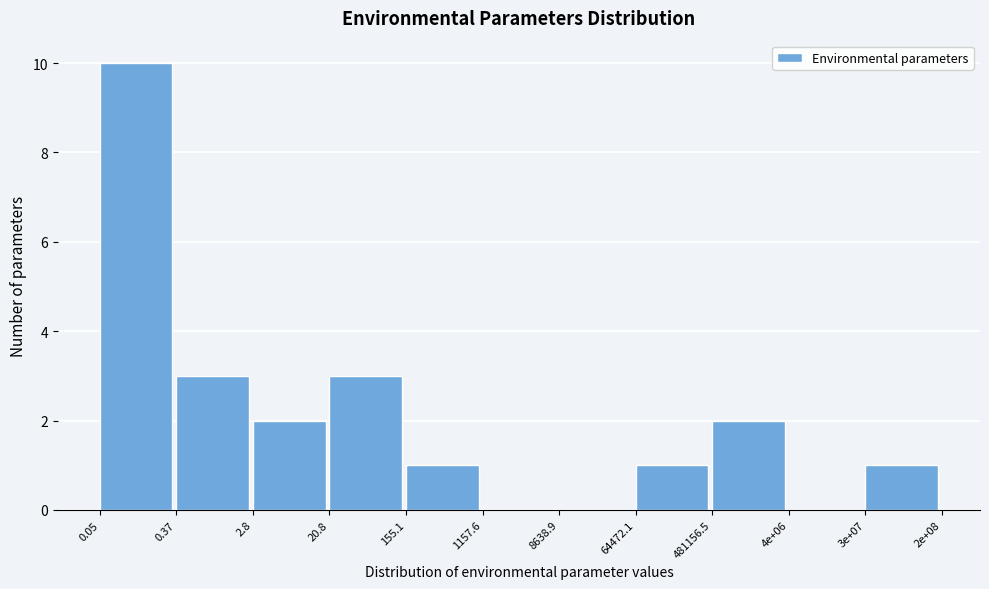

Reading left to right, list all the values displayed in this chart.

0.05=10	0.37=3	2.8=2	20.8=3	155.1=1	1157.6=0	8638.9=0	64472.1=1	481156.5=2	4e+06=0	3e+07=1